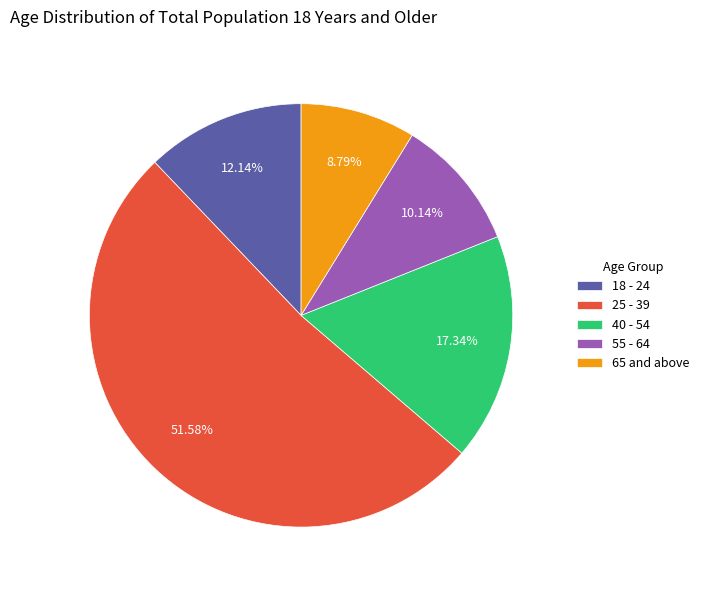

What percentage is the 25 - 39 slice, to the nearest percent?

52%